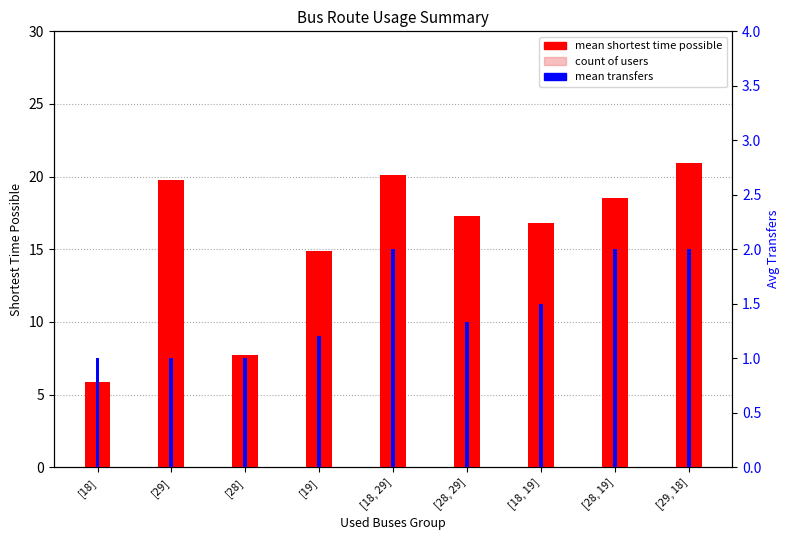

Reading left to right, what are all the values shown in this chart?

mean shortest time: 5.8	19.8	7.7	14.9	20.1	17.3	16.8	18.5	21.0
count: 4.0	6.0	7.0	5.0	3.0	3.0	2.0	2.0	3.0
mean transfers: 1.0	1.0	1.0	1.2	2.0	1.3	1.5	2.0	2.0